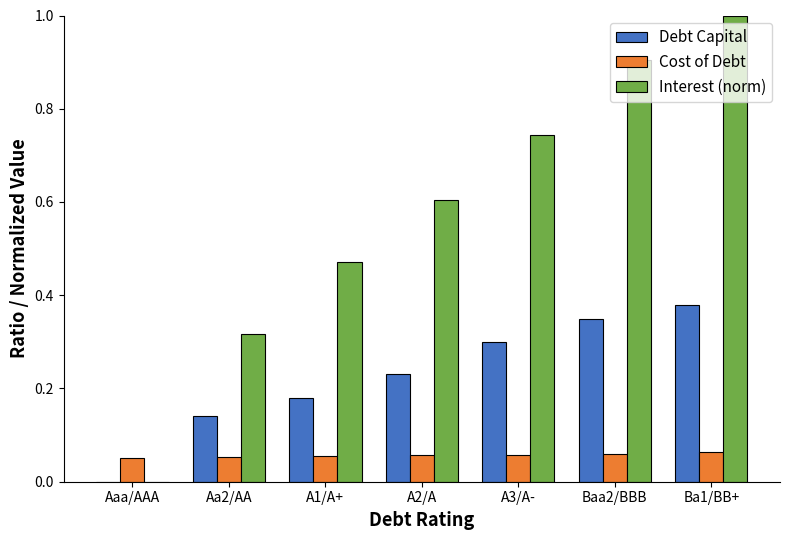

Between Aaa/AAA and A3/A-, which series saw the biggest shift?

Interest (norm)